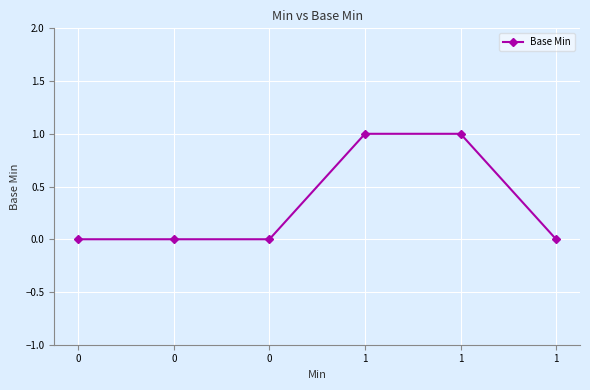

What is the value of the 5th point from the left?

1